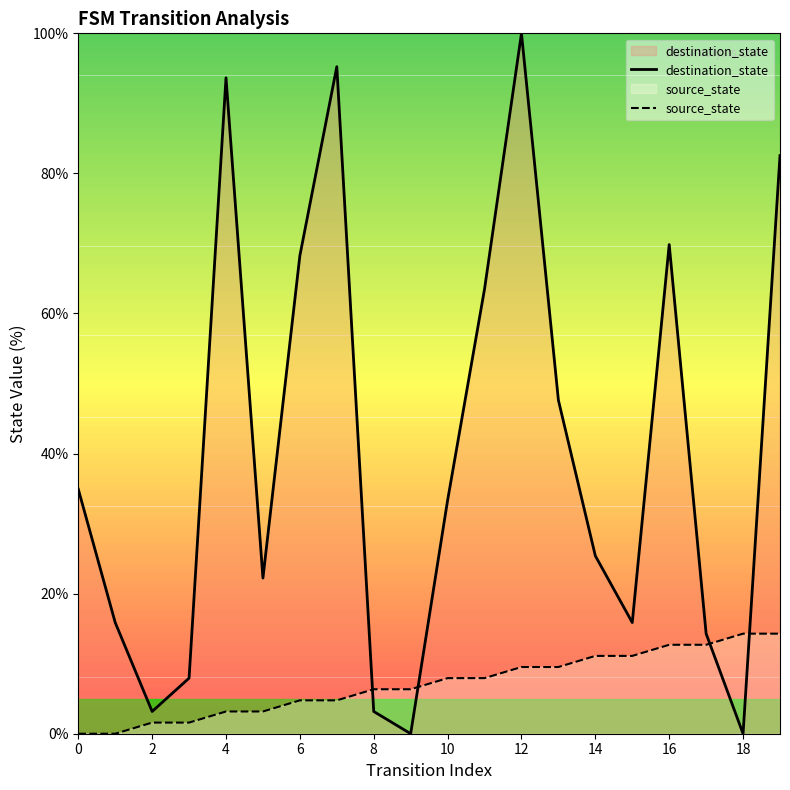

At how many categories does at least one series exceed 5?

19